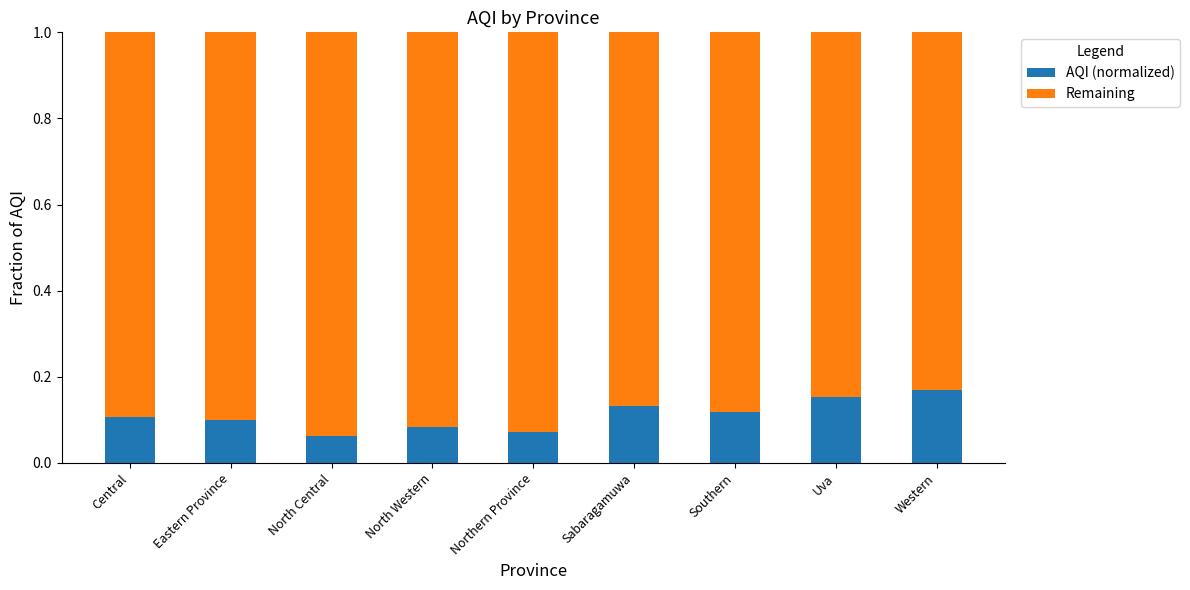

What is the total value across all series at North Western?

1.0